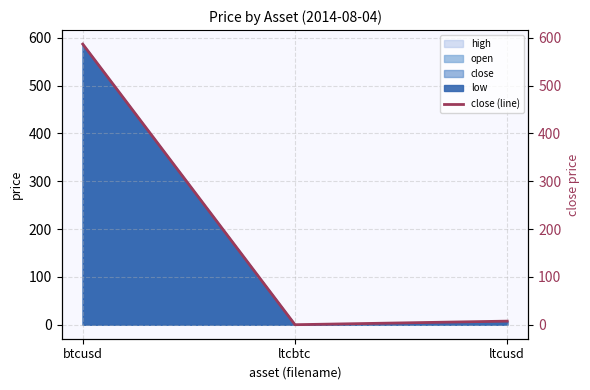

Which has a higher value, ltcusd or btcusd?

btcusd